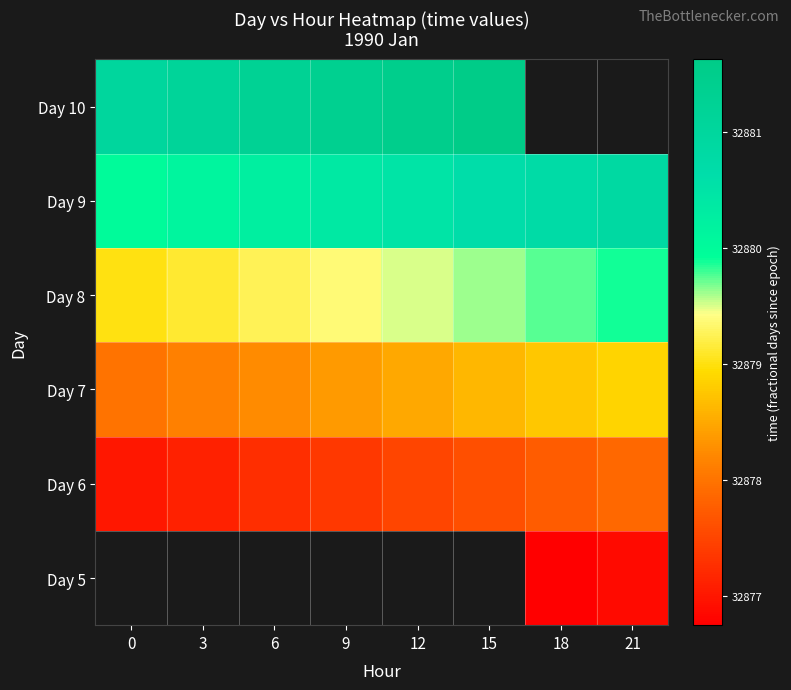

Rank the series by their maximum value, from lowest to highest.

Day 5, Day 6, Day 7, Day 8, Day 9, Day 10